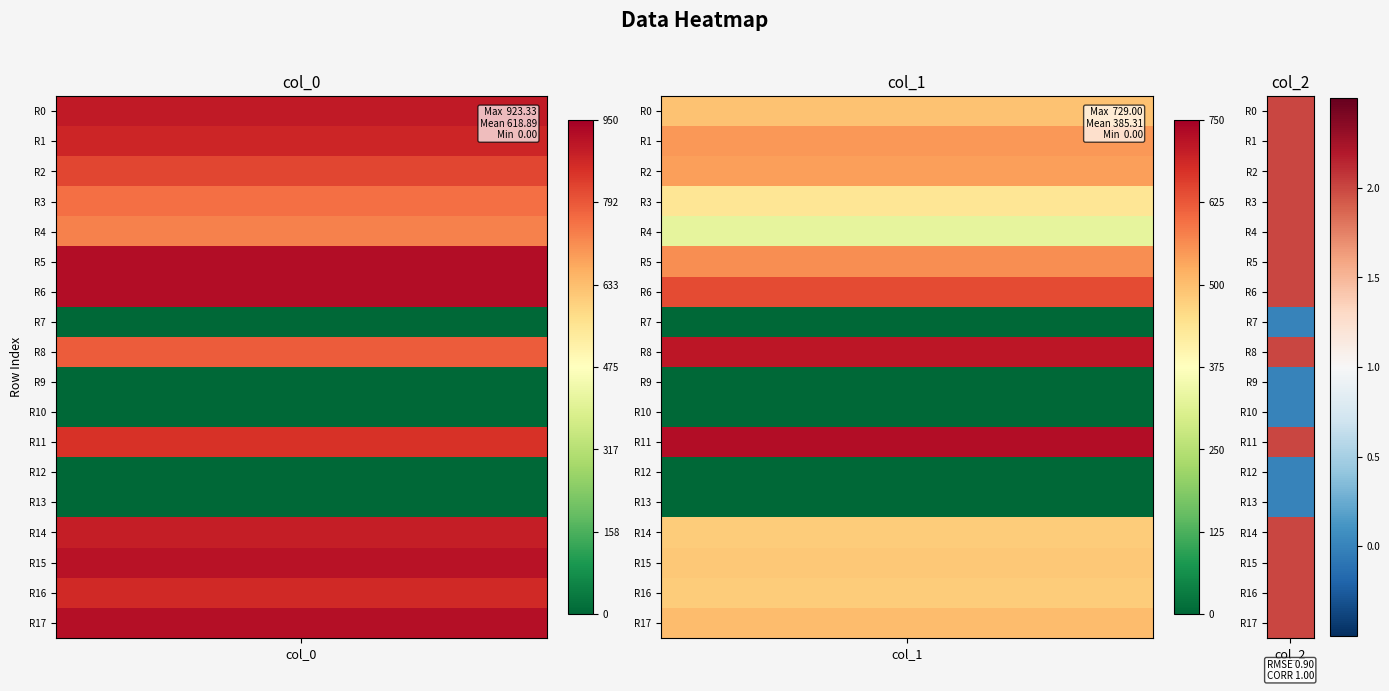

At which label is col_1 closest to 364?

4